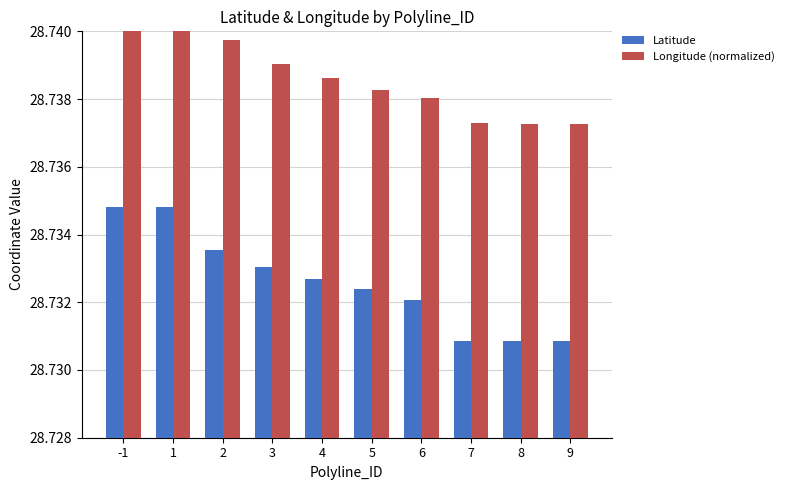

What are all the series names shown in the legend?

Latitude, Longitude (normalized)